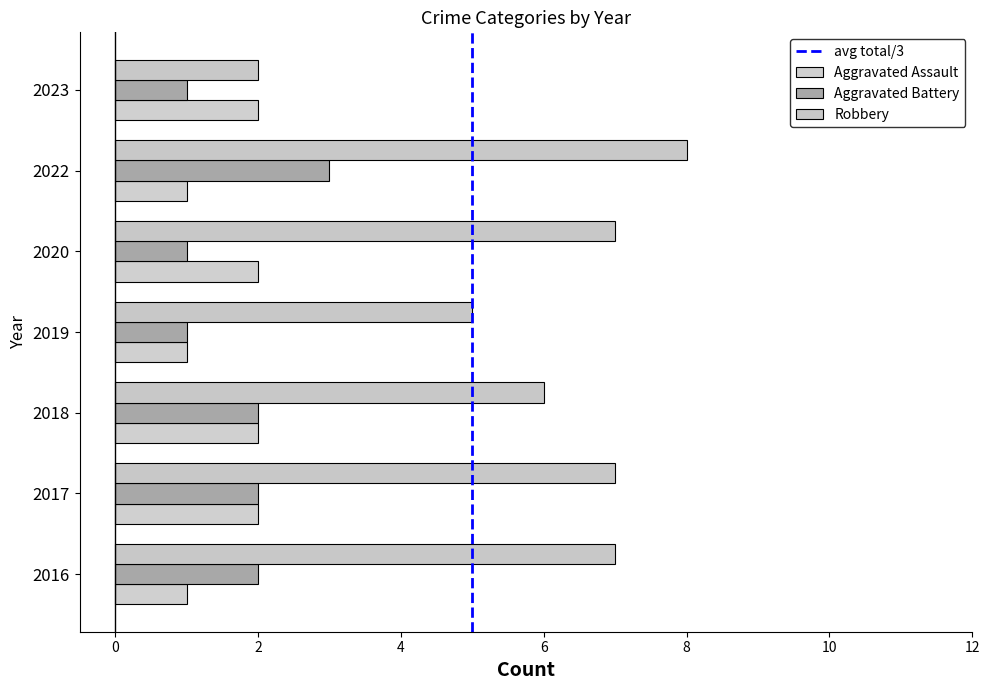

Between 2016 and 2018, which is larger?

2018